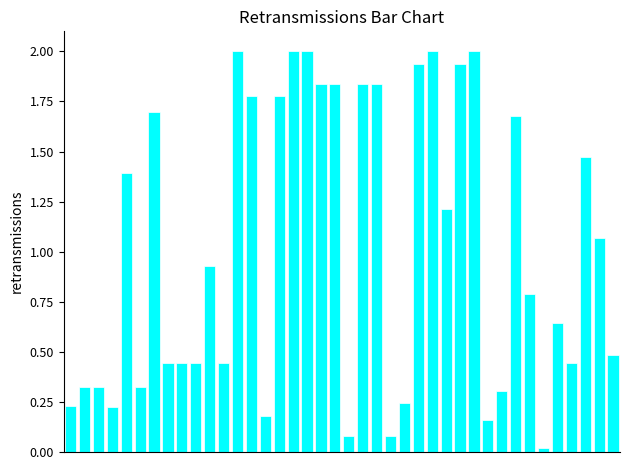

What is the greatest value displayed?

2.0